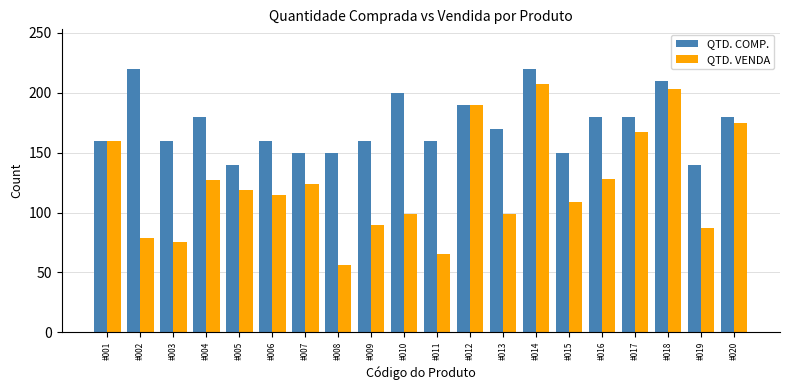

Is the value of QTD. VENDA at #003 greater than the value of QTD. COMP. at #016?

No